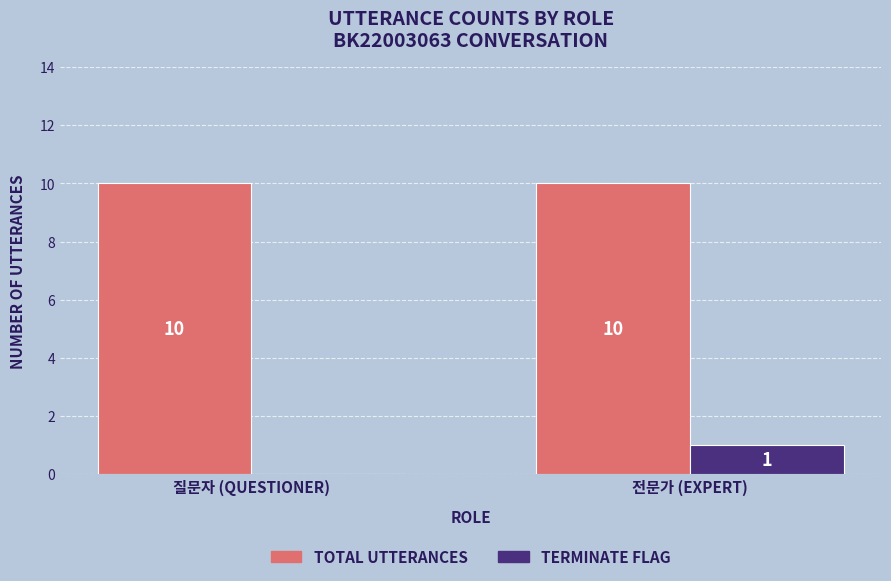

What is the maximum value shown in the chart?

10